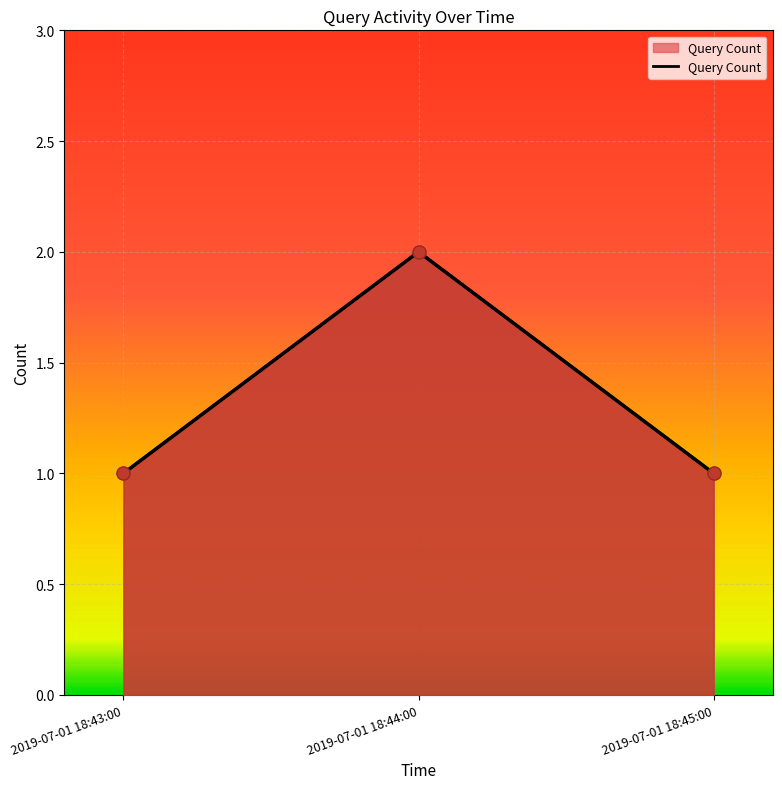

Between 2019-07-01 18:44:00 and 2019-07-01 18:43:00, which is larger?

2019-07-01 18:44:00